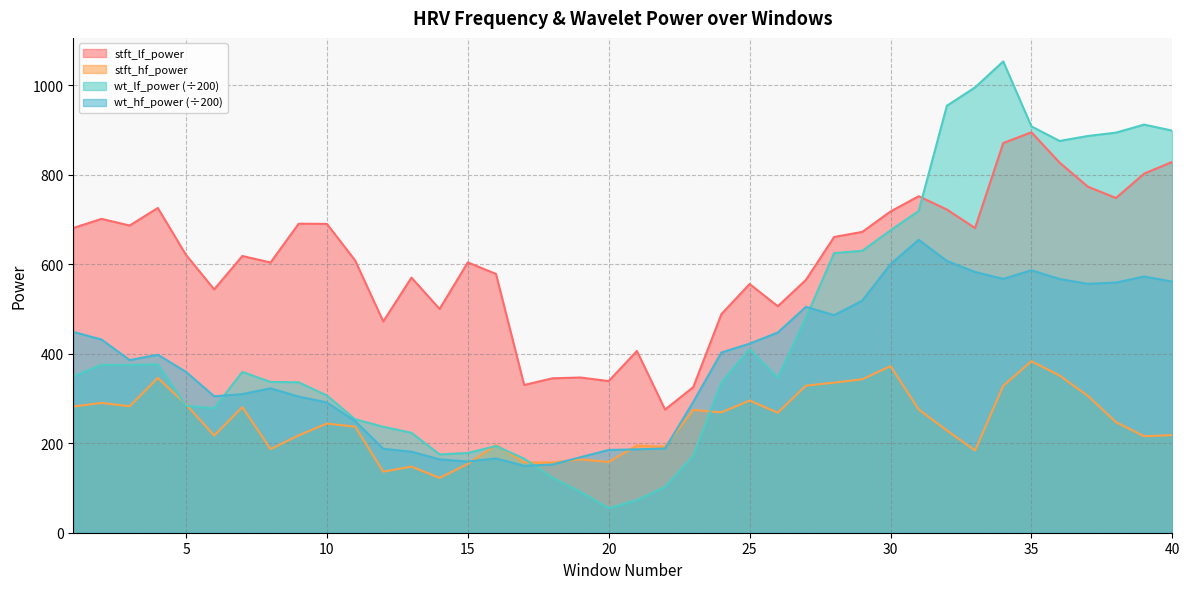

Reading left to right, what are all the values shown in this chart?

stft_lf_power: 680.6	701.0	686.2	725.4	620.6	543.5	618.1	603.5	690.2	689.8	608.4	471.8	569.8	499.9	603.8	578.0	330.0	344.9	346.7	338.7	405.9	275.1	325.2	488.4	555.5	505.8	564.8	660.6	672.0	717.5	751.6	721.9	680.5	870.4	894.3	826.7	773.0	747.7	802.1	828.3
stft_hf_power: 281.9	289.9	282.5	345.7	286.5	217.1	280.5	186.8	217.5	243.8	236.8	136.3	147.7	122.4	153.7	196.0	157.1	157.0	163.7	158.1	194.8	192.1	274.3	268.8	295.3	268.1	328.6	335.2	342.8	372.1	275.3	228.5	183.8	328.2	383.1	351.0	305.9	247.0	215.5	218.0
wt_lf_power: 349.3	375.0	374.6	376.1	283.5	277.9	359.2	336.8	335.9	306.5	253.4	236.7	223.2	174.9	178.1	193.8	165.5	123.3	91.3	54.9	72.9	102.5	171.8	335.8	410.4	346.0	480.9	624.5	629.8	675.4	718.7	953.7	994.7	1052.6	907.7	875.0	886.1	893.6	911.6	898.1
wt_hf_power: 448.5	431.7	385.6	397.6	359.3	304.8	309.6	322.5	304.0	291.0	249.5	187.4	181.0	163.8	158.9	165.9	149.3	152.3	168.7	184.9	186.3	188.1	292.2	402.6	422.3	447.2	504.6	485.8	518.5	599.8	654.2	607.0	582.3	567.0	586.2	566.7	556.0	558.7	572.2	560.9